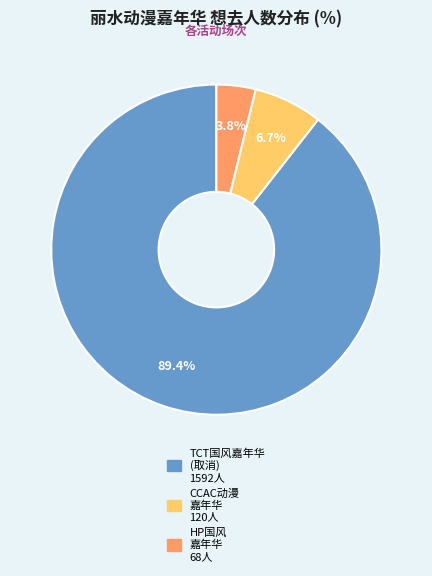

Is there a majority slice in this chart?

Yes